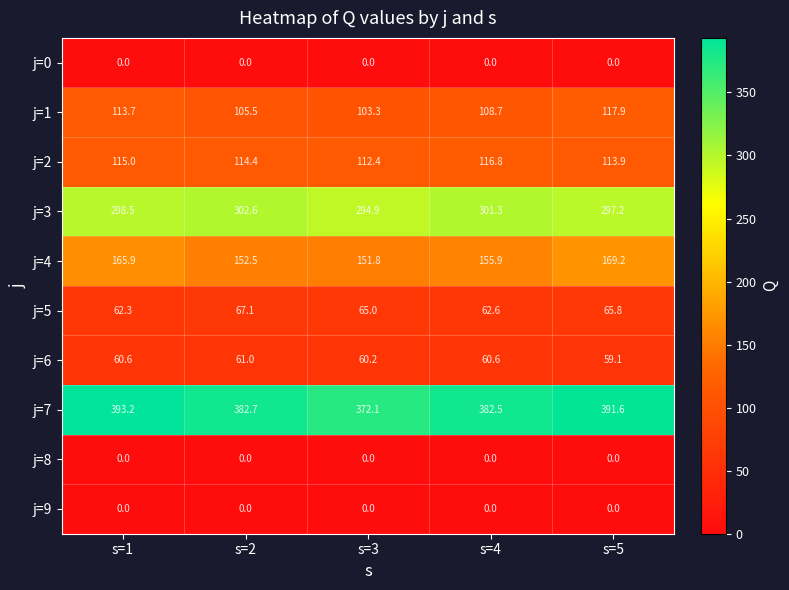

What is the spread (max minus min) of values at s=1?

393.2